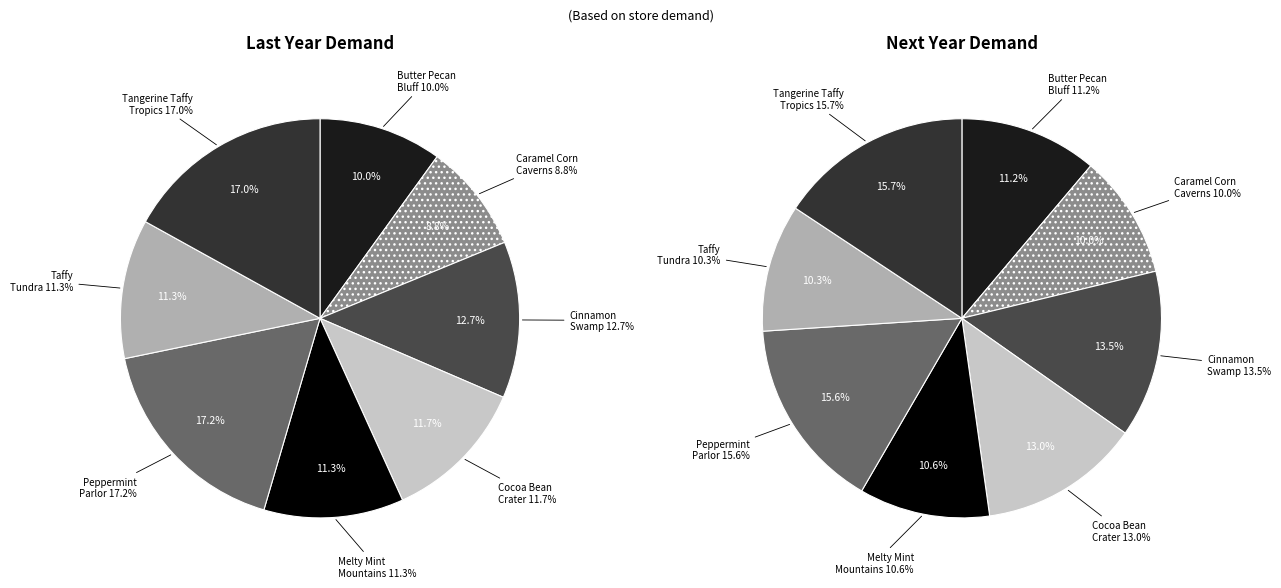

The Peppermint Parlor slice represents 27% of the pie. True or false?

False